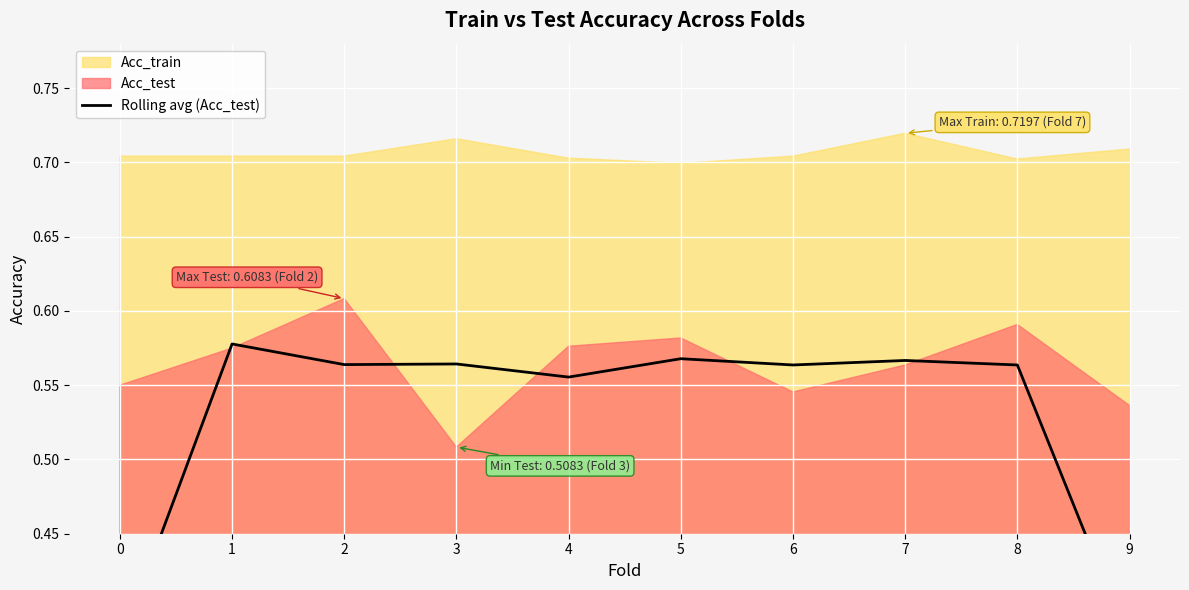

Between 1 and 6, which is larger?

1